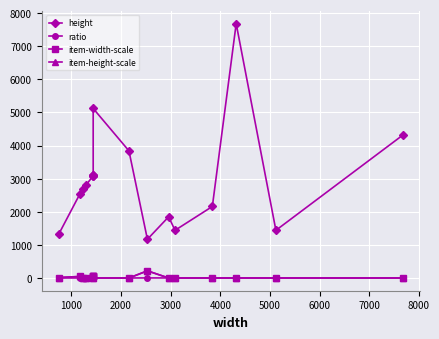

How many distinct data groups are displayed?

4